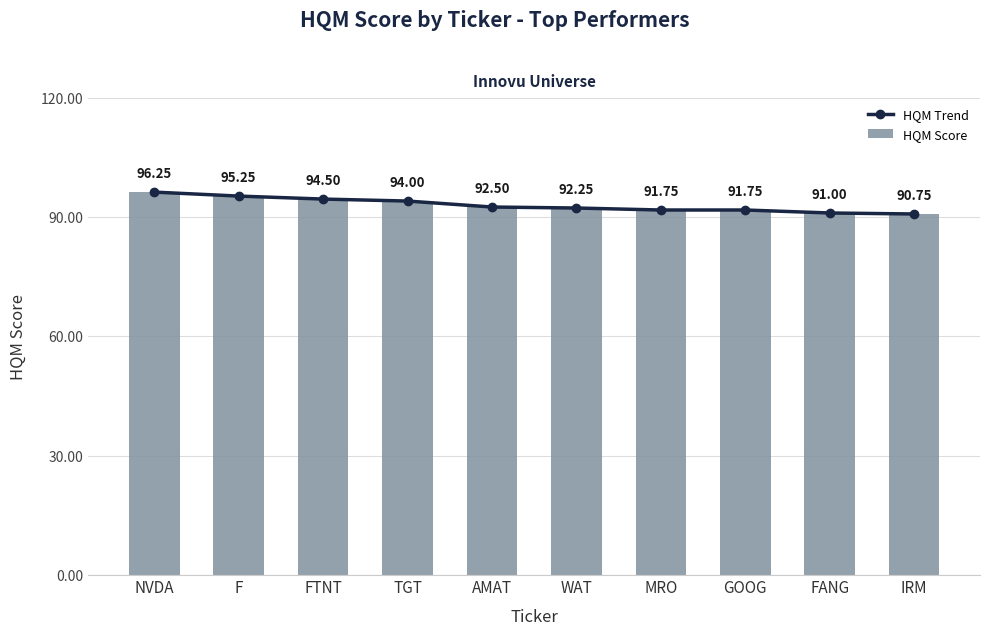

What is the average value of the HQM Trend series?

93.0